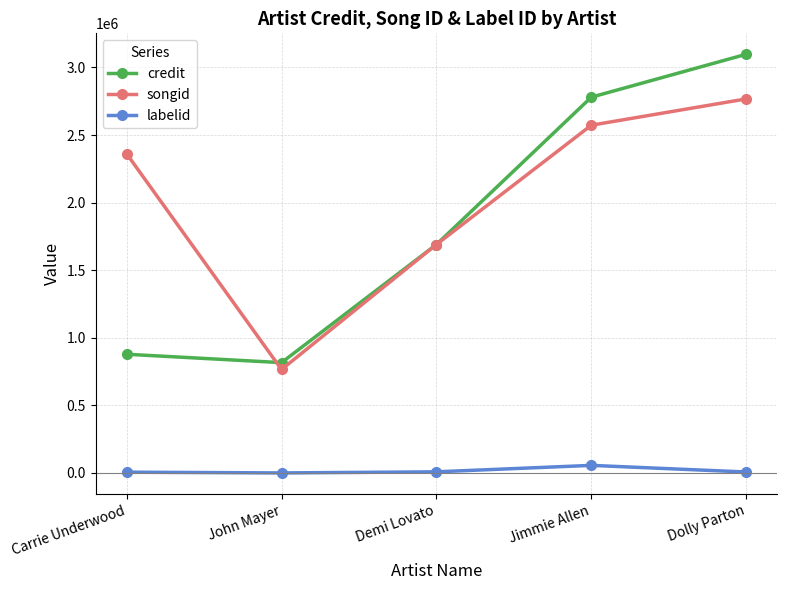

What is the total value across all series at Jimmie Allen?

5408942